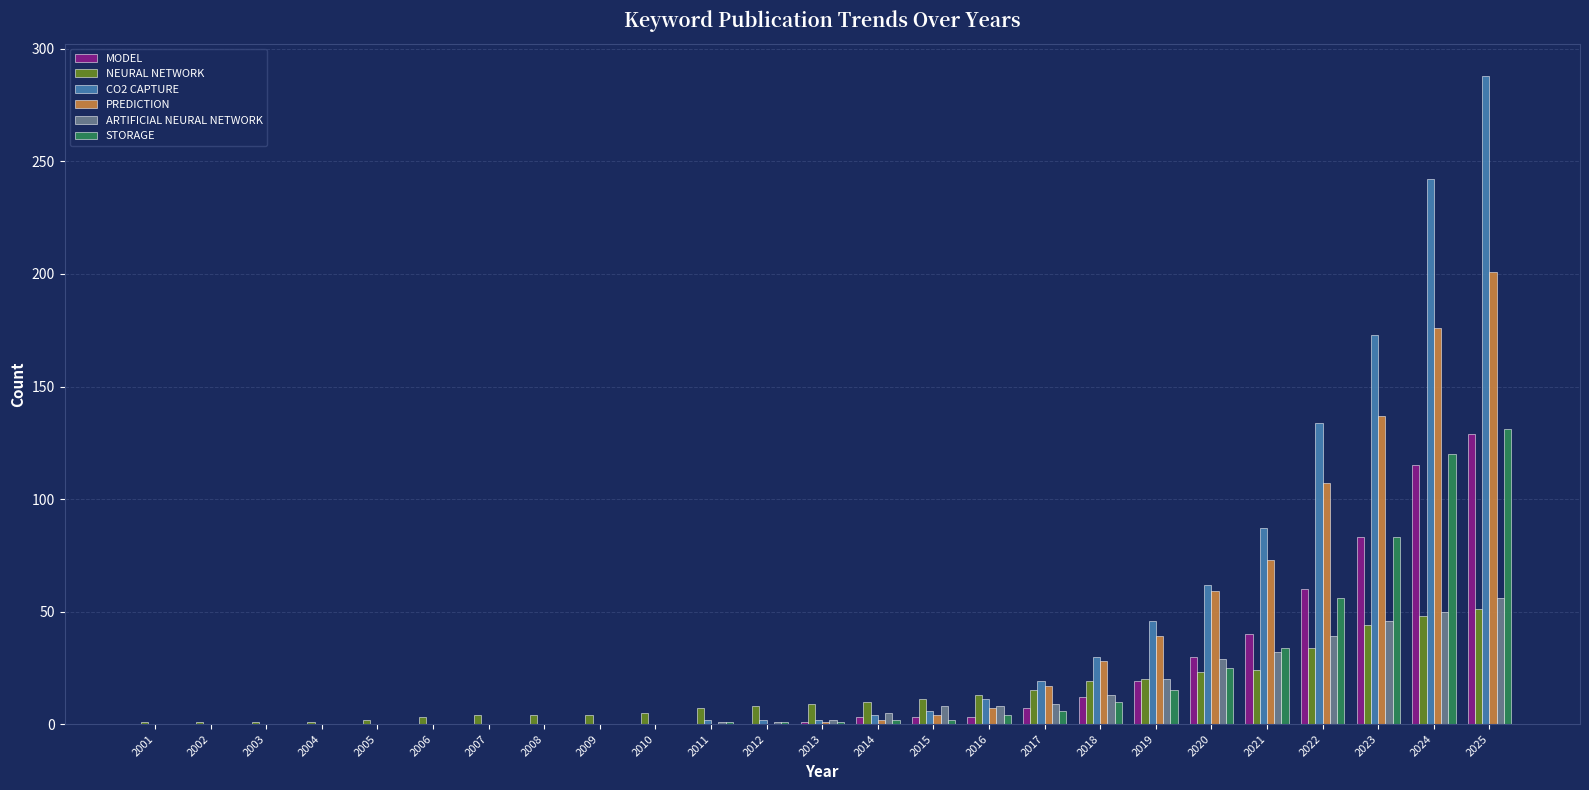

Where is PREDICTION nearest to the value 100?

2022